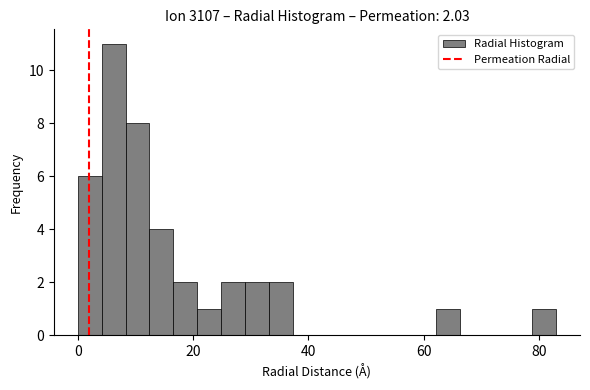

Read against the x-axis, roughly where is the centre of the tallest bar?

6